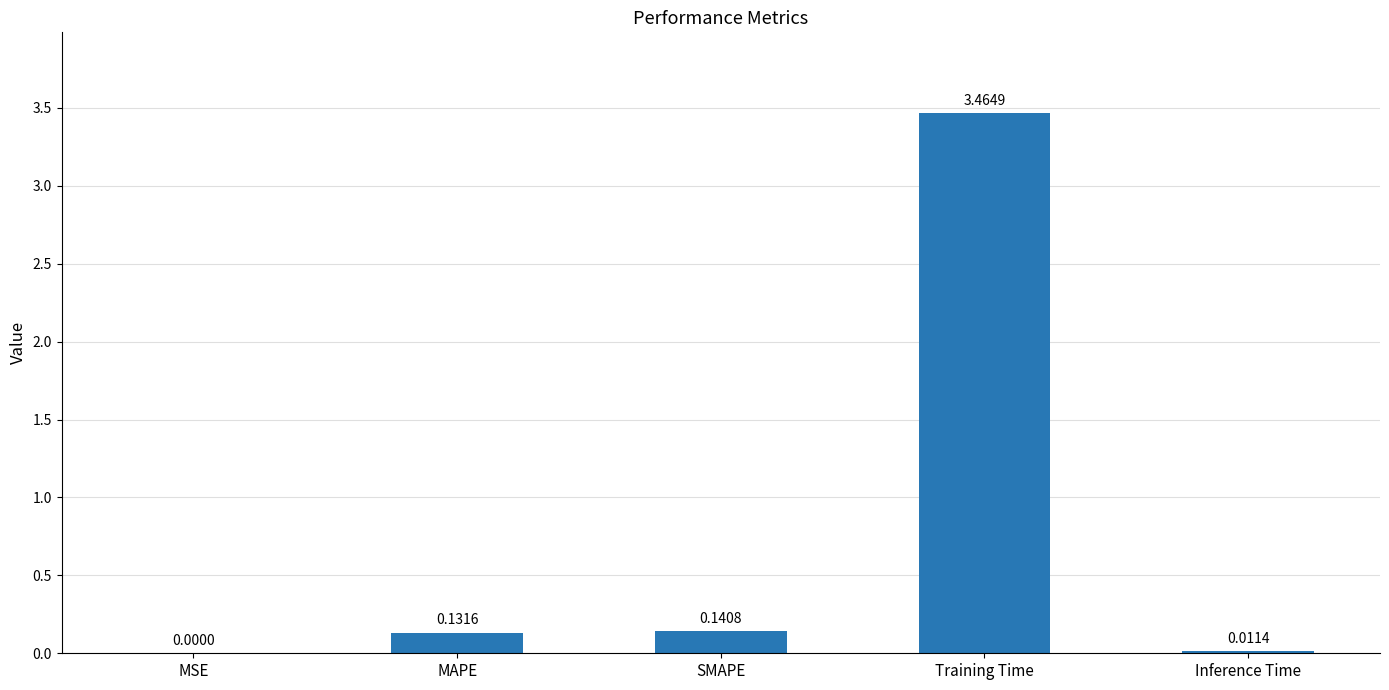

What is the change in value from MSE to SMAPE?

+0.1